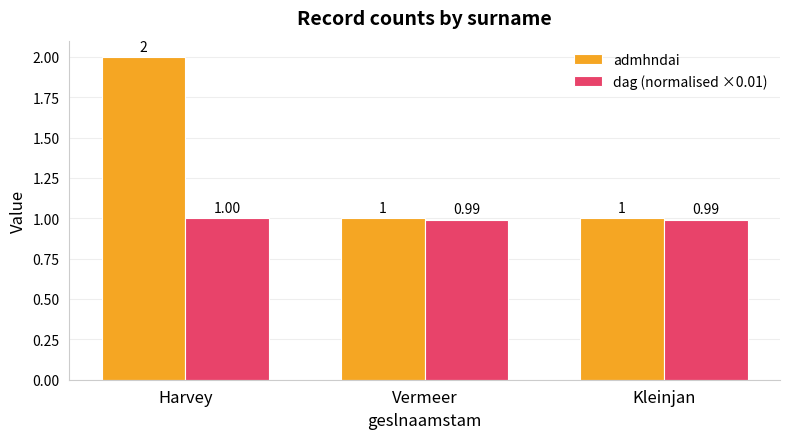

What is the average value of the admhndai series?

1.3